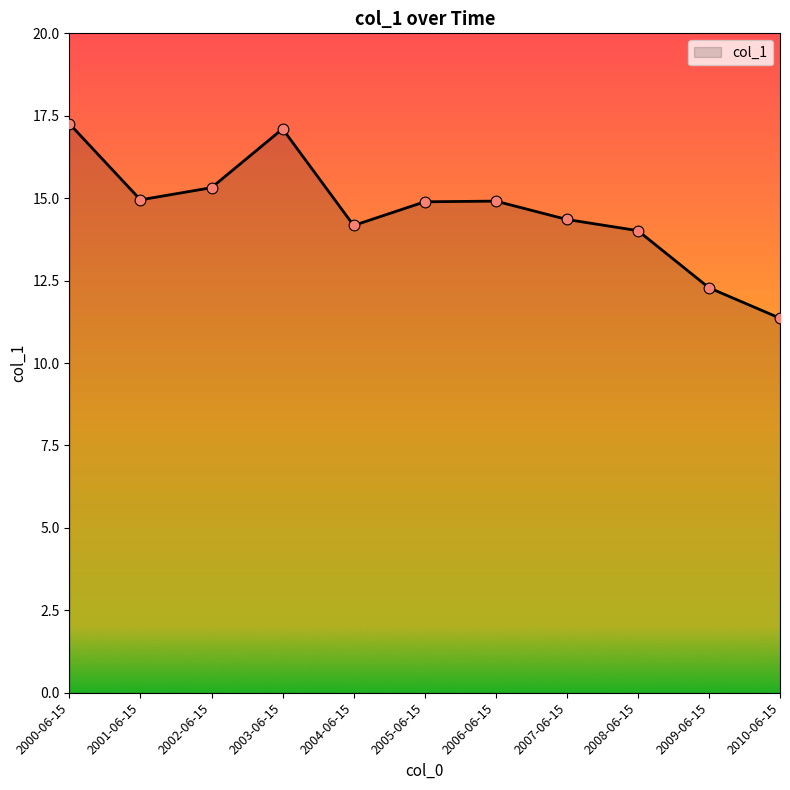

What is the ratio of the value at 2010-06-15 to the value at 2009-06-15?

0.9